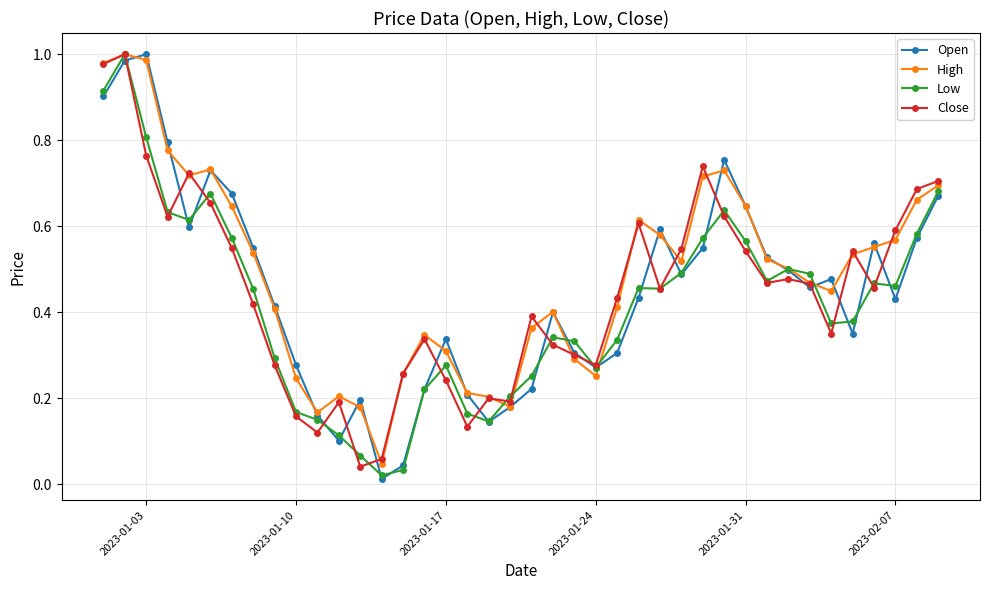

At how many categories does at least one series exceed 0?

40